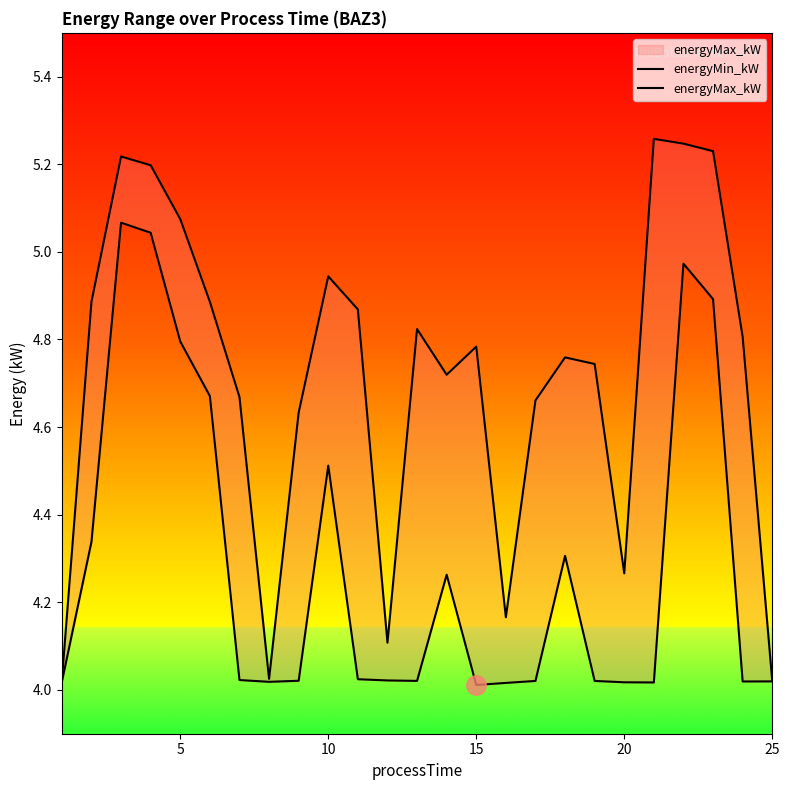

At 15, list the series in order from smallest to largest.

energyMin_kW, energyMax_kW